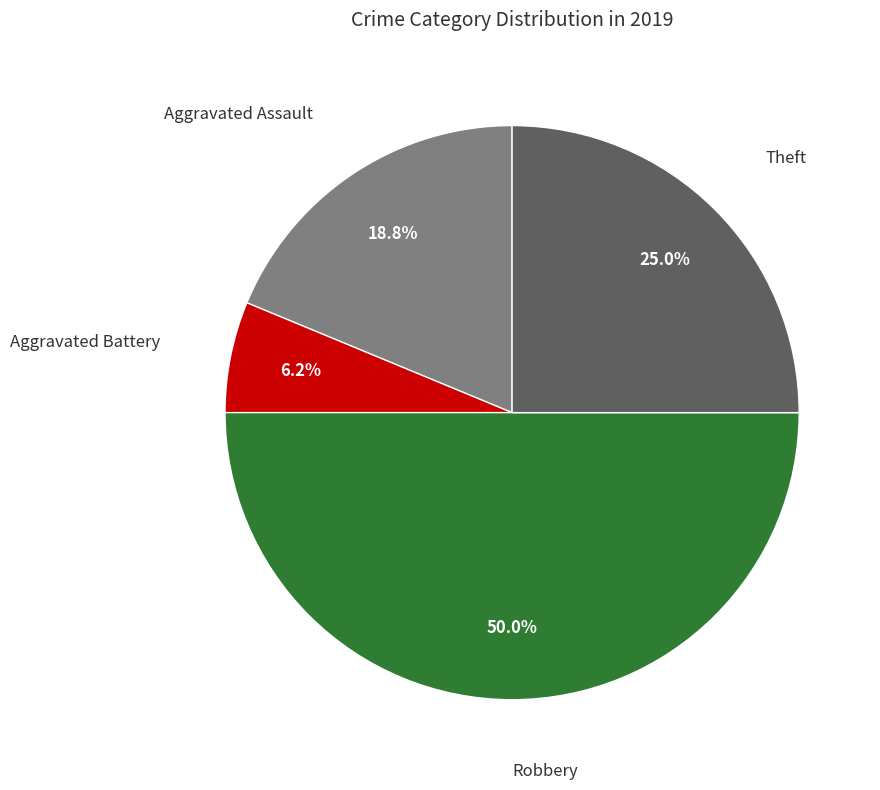

Count the number of slices in the pie.

4